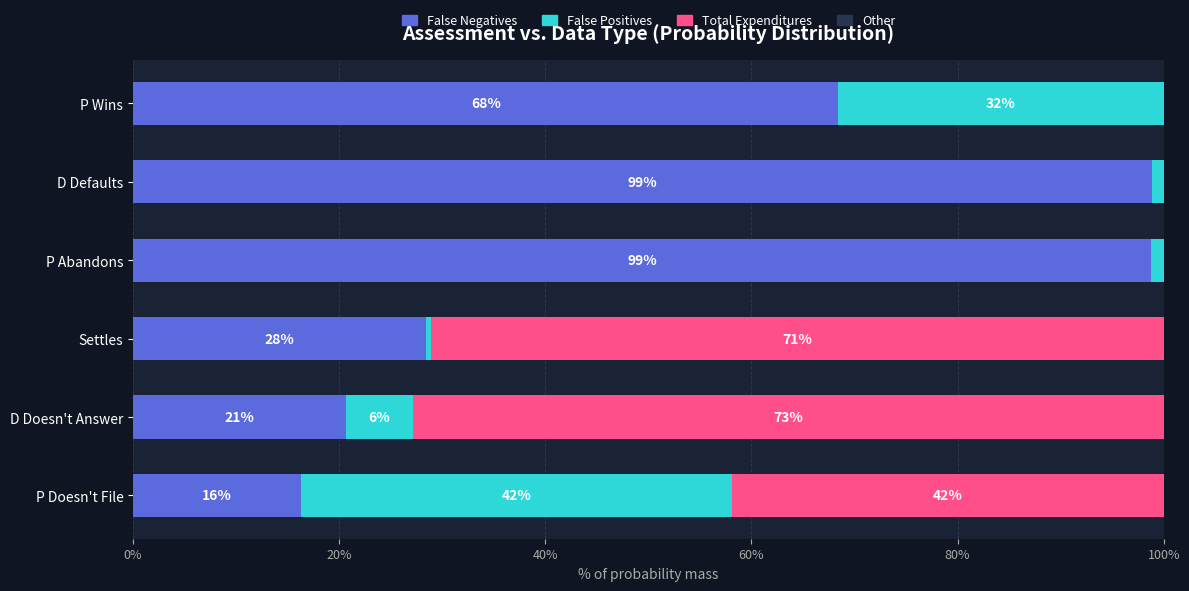

What is the total value across all series at P Doesn't File?

100.0